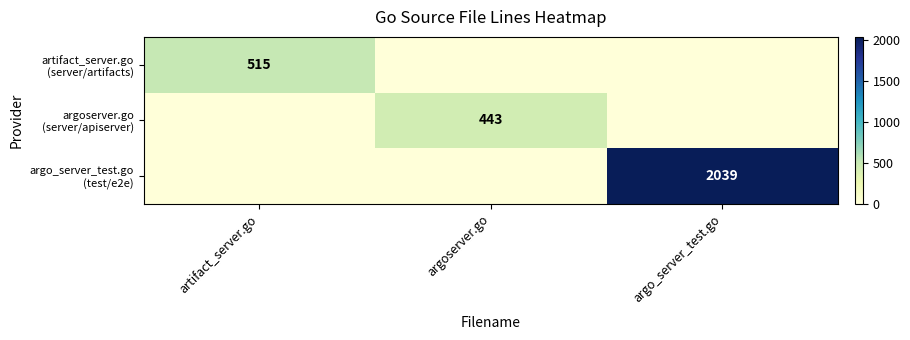

Rank the series by their maximum value, from lowest to highest.

argoserver.go (server/apiserver), artifact_server.go (server/artifacts), argo_server_test.go (test/e2e)